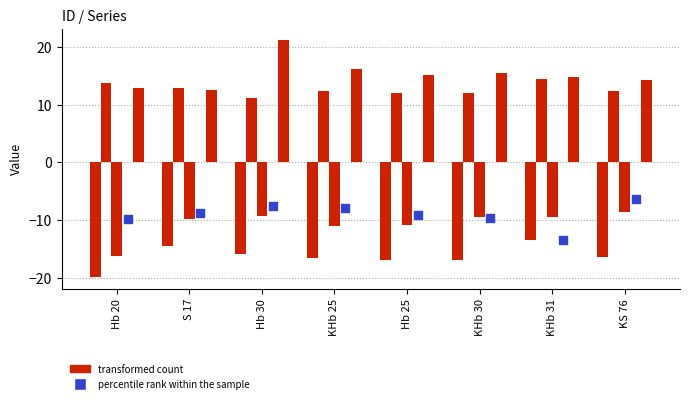

At how many categories does at least one series exceed 3?

8